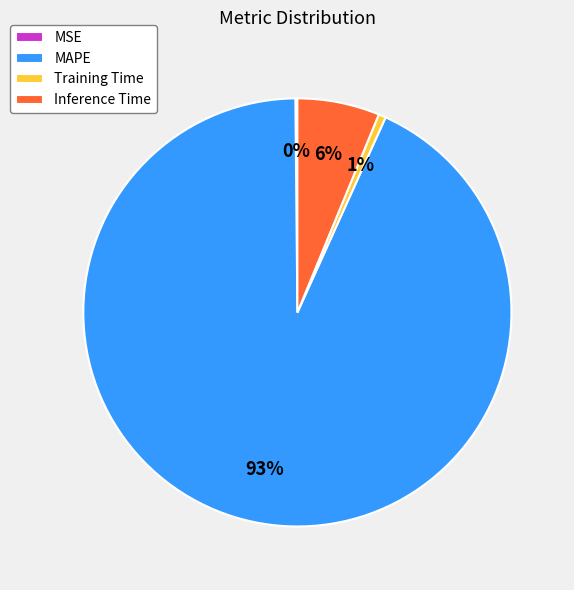

Which slice represents more than half of the pie?

MAPE